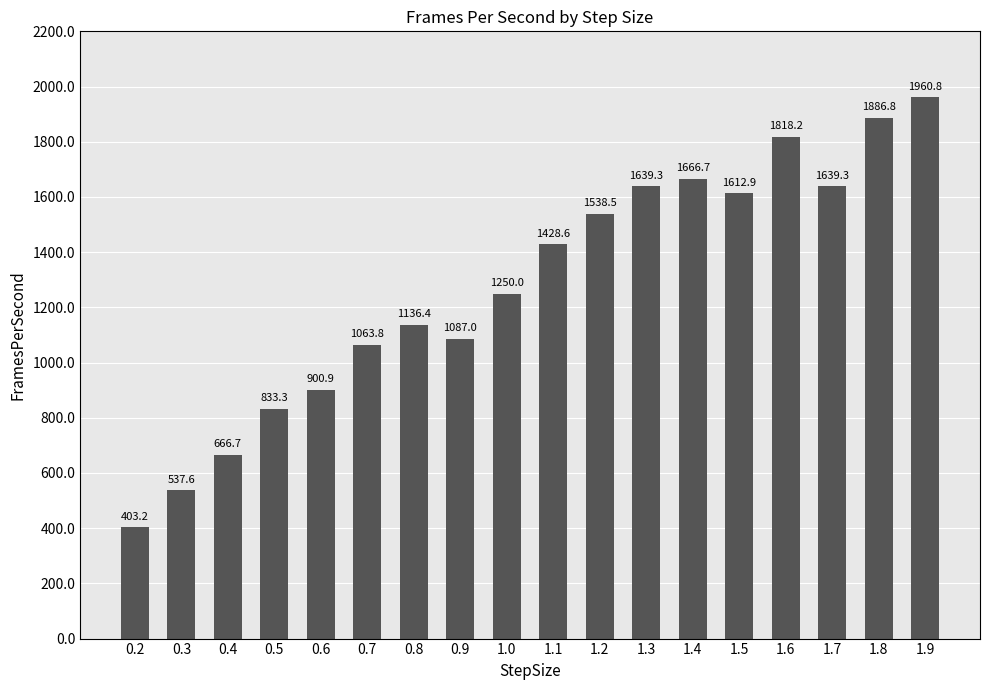

Is it true that the value at 0.2 is 174.6?

False